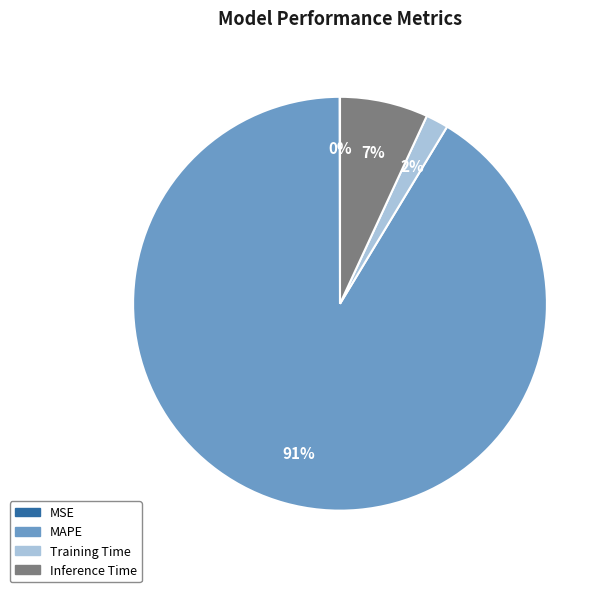

The Inference Time slice represents 7% of the pie. True or false?

True